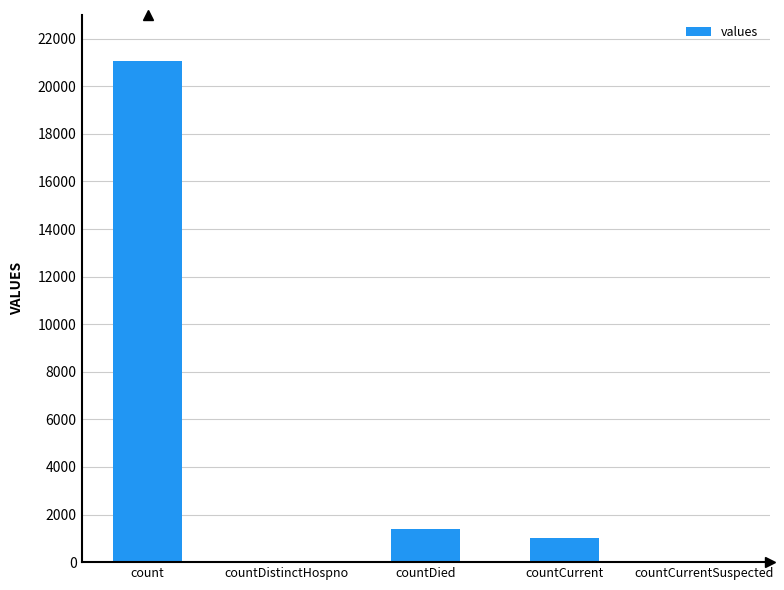

What is the approximate value at countCurrent?

1006